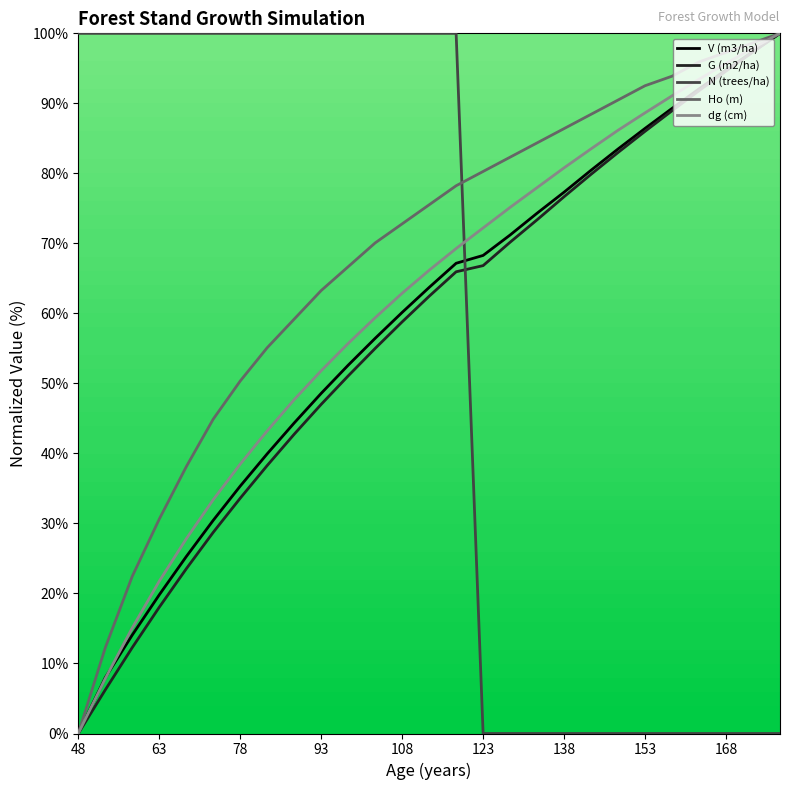

What is the sum of all V (m3/ha) values?

1580.8